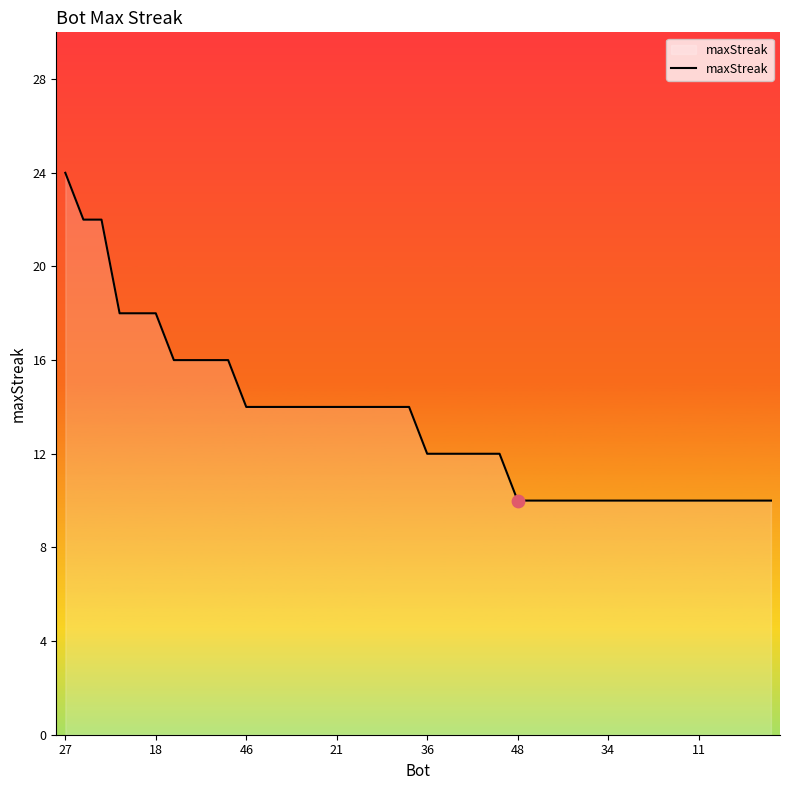

What is the greatest value displayed?

24